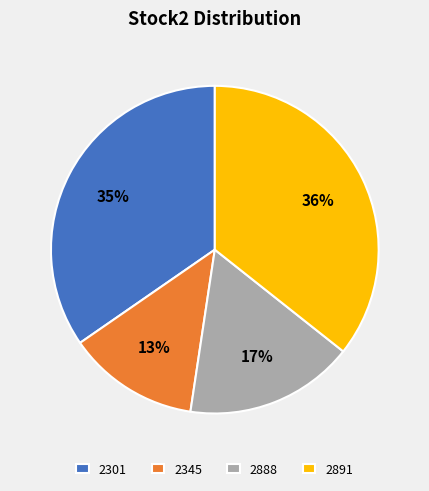

The 2345 slice represents 13% of the pie. True or false?

True